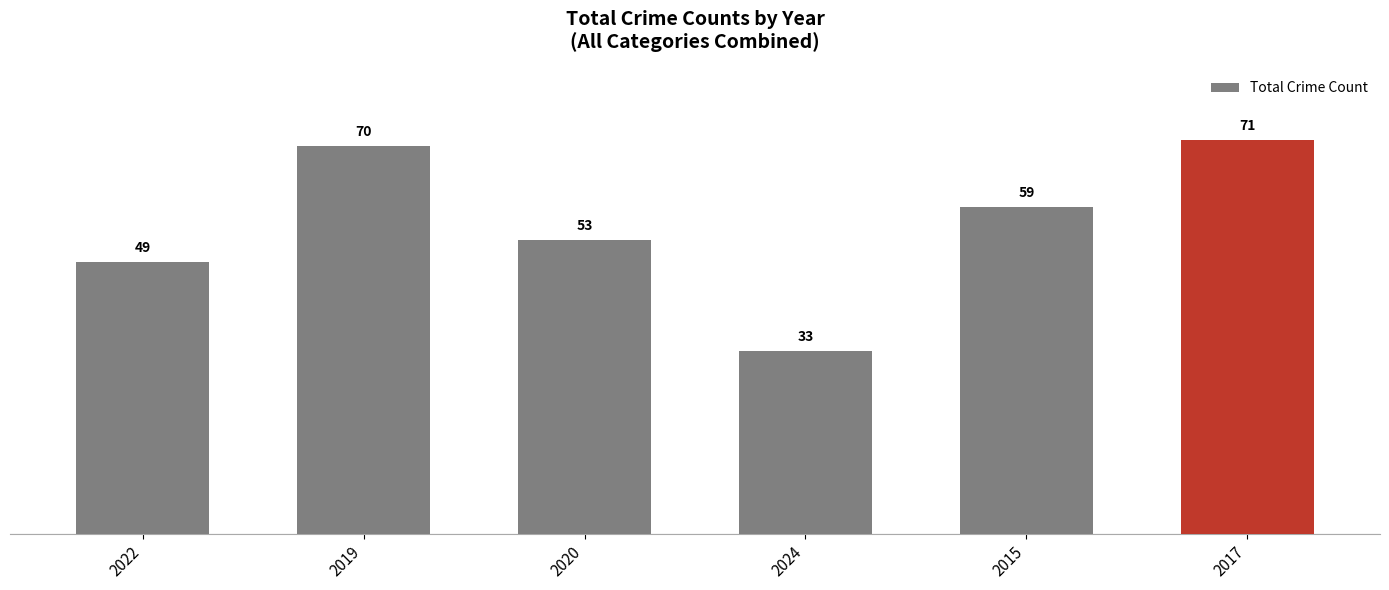

Read the value at 2015, to the nearest 10.

60